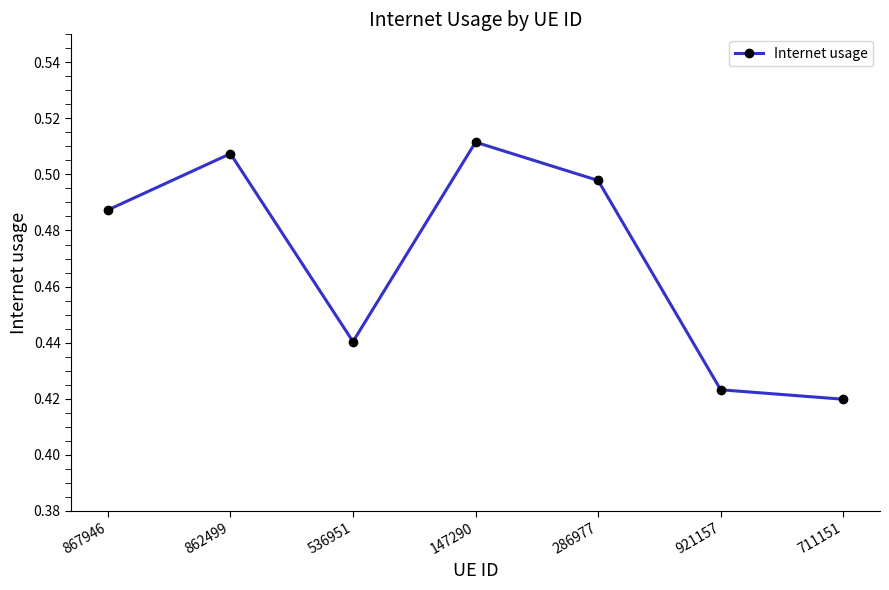

True or false: there are more than 1 points higher than both neighbors.

True